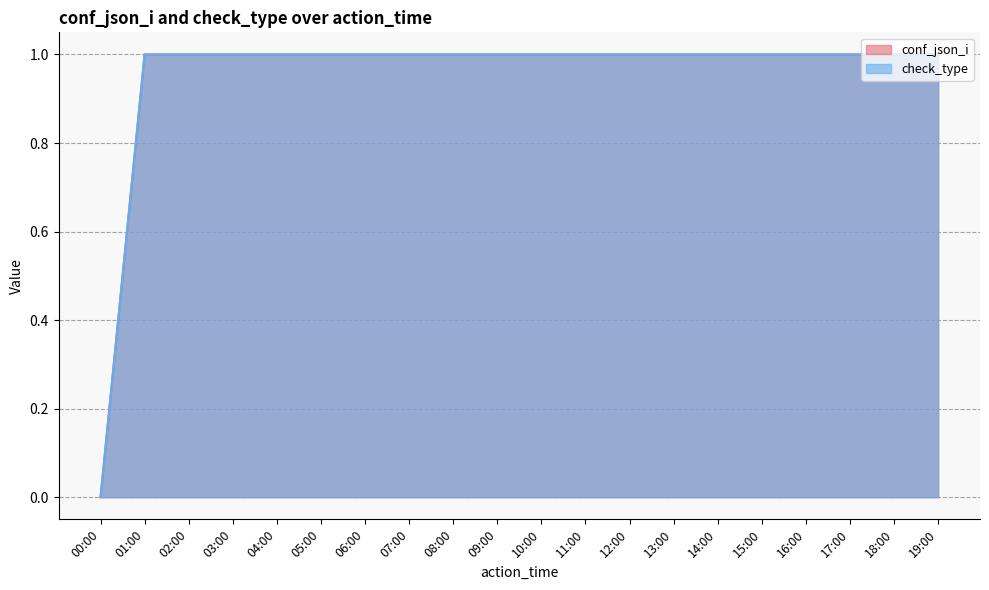

At how many categories does at least one series exceed 0?

19